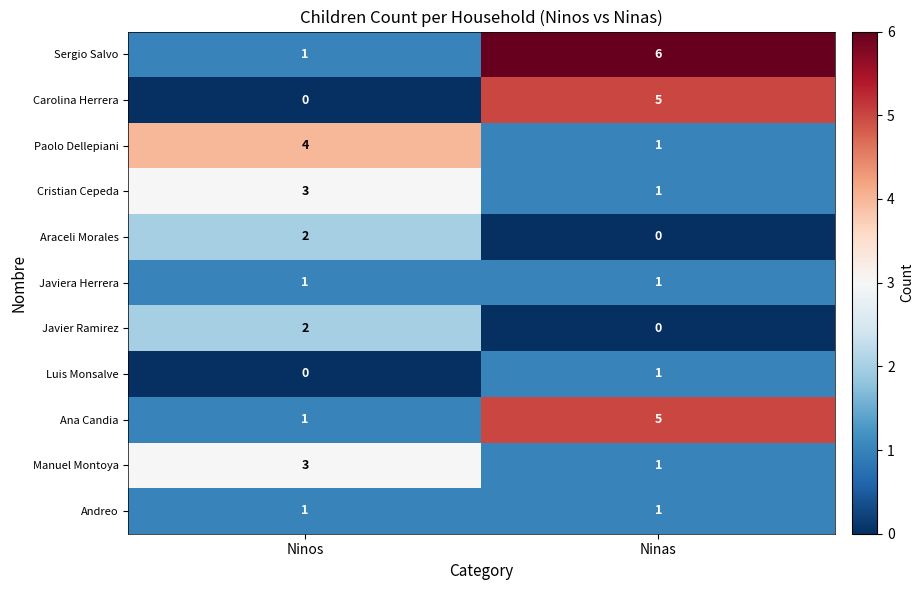

Rank the categories by Carolina Herrera value from highest to lowest.

Ninas, Ninos